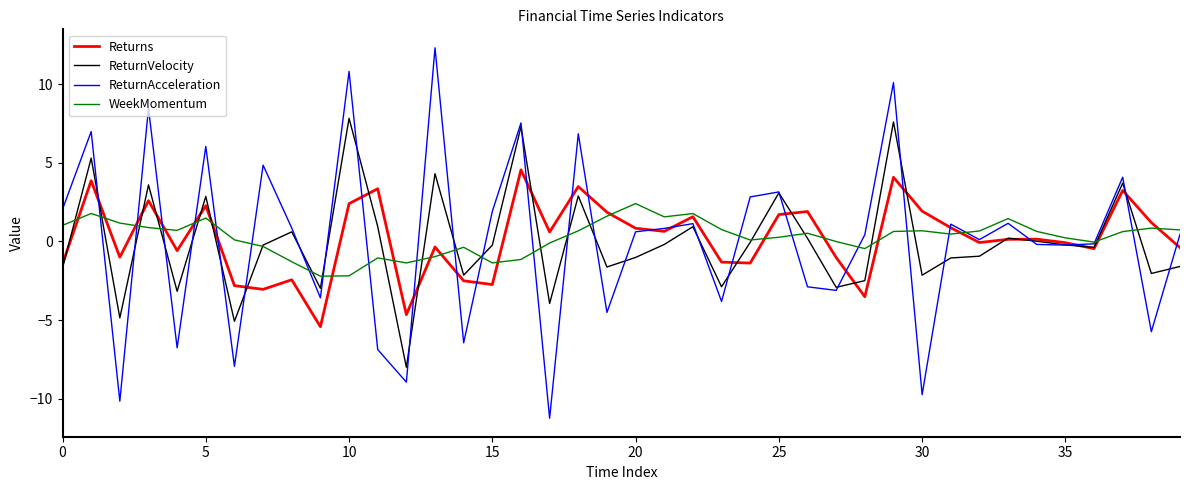

What is the greatest value displayed?

12.3